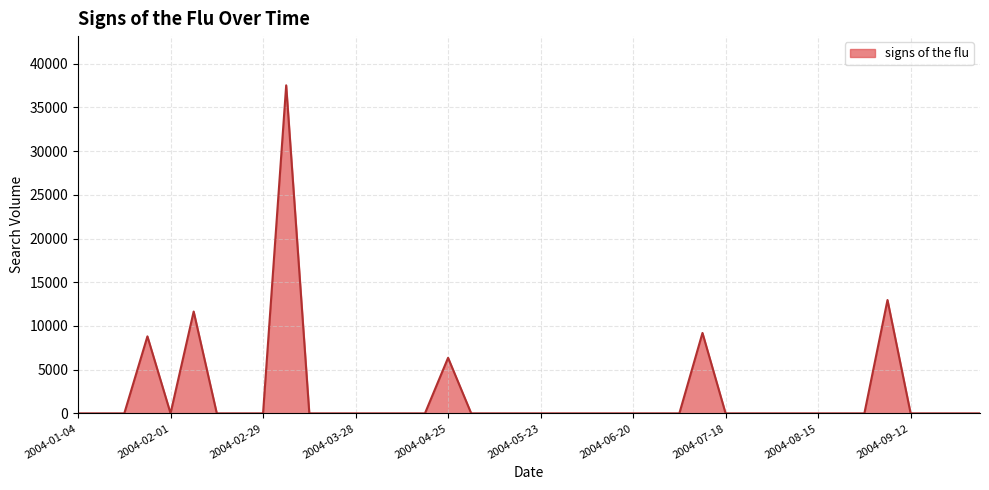

How many series are shown in this chart?

1